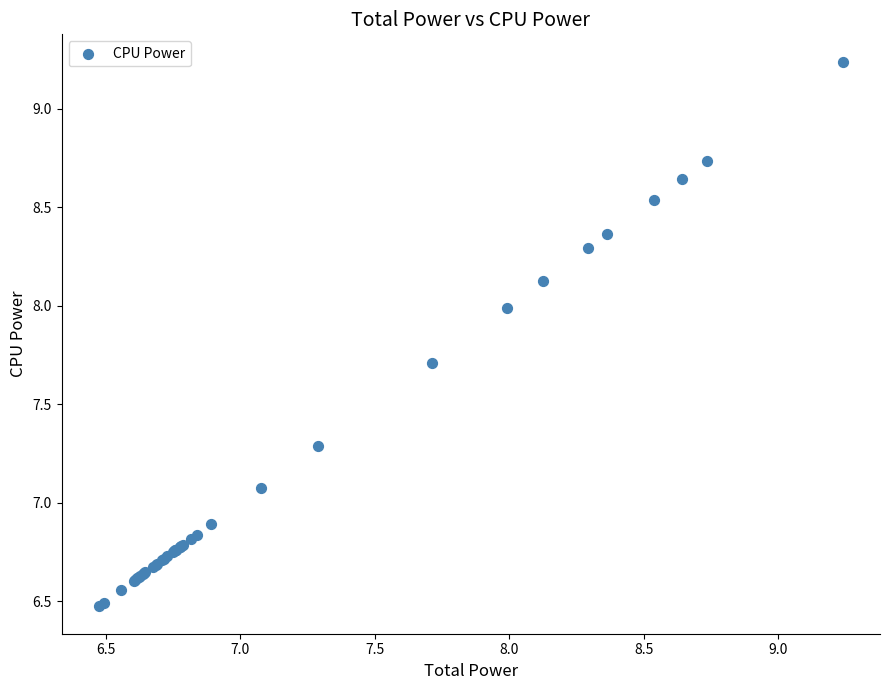

What Y value in the scatter plot is closest to 7?

7.1